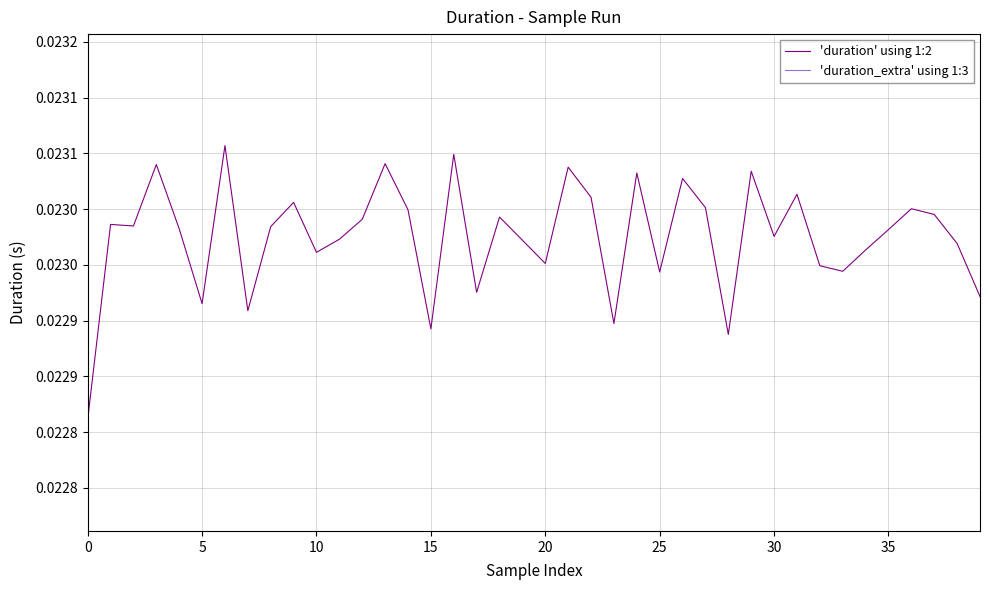

True or false: 'duration' using 1:2 has a value of 0.0 at 16.

True